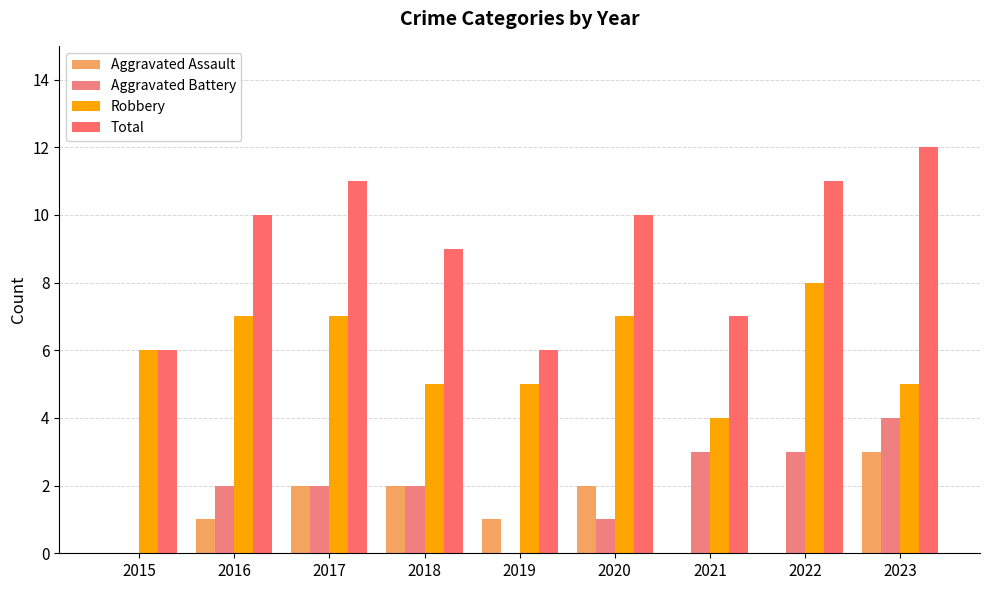

Are the bars grouped side by side (vs. stacked)?

Yes